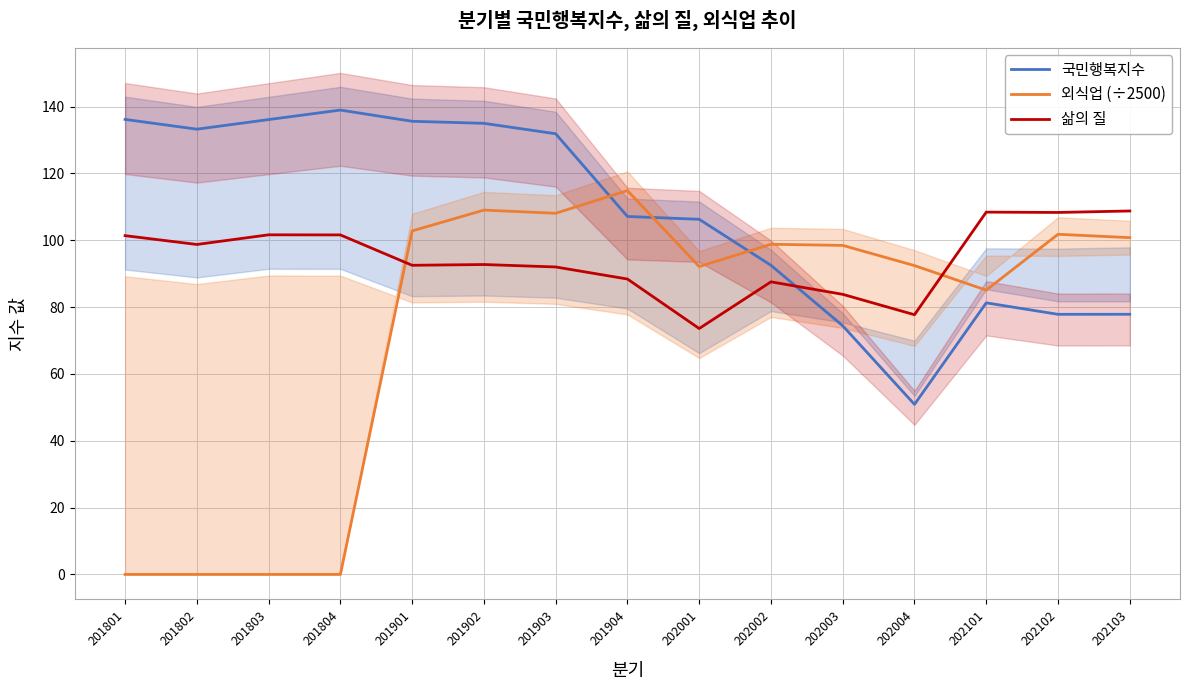

Which series changed the most between 202002 and 202103?

삶의 질